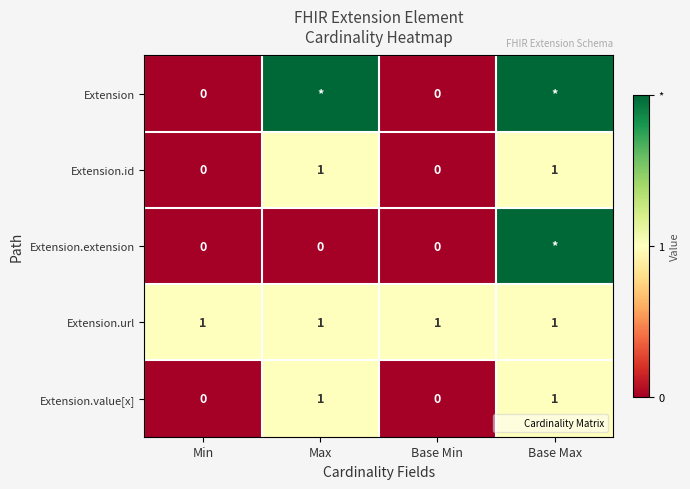

What is the greatest value displayed?

2